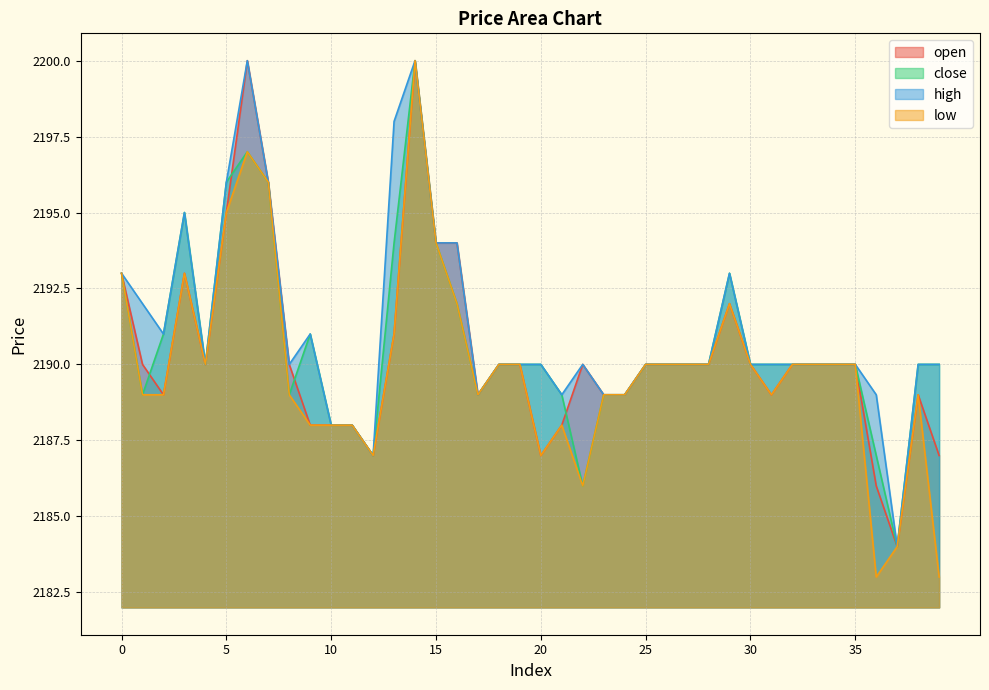

What is the spread (max minus min) of values at 38?

1